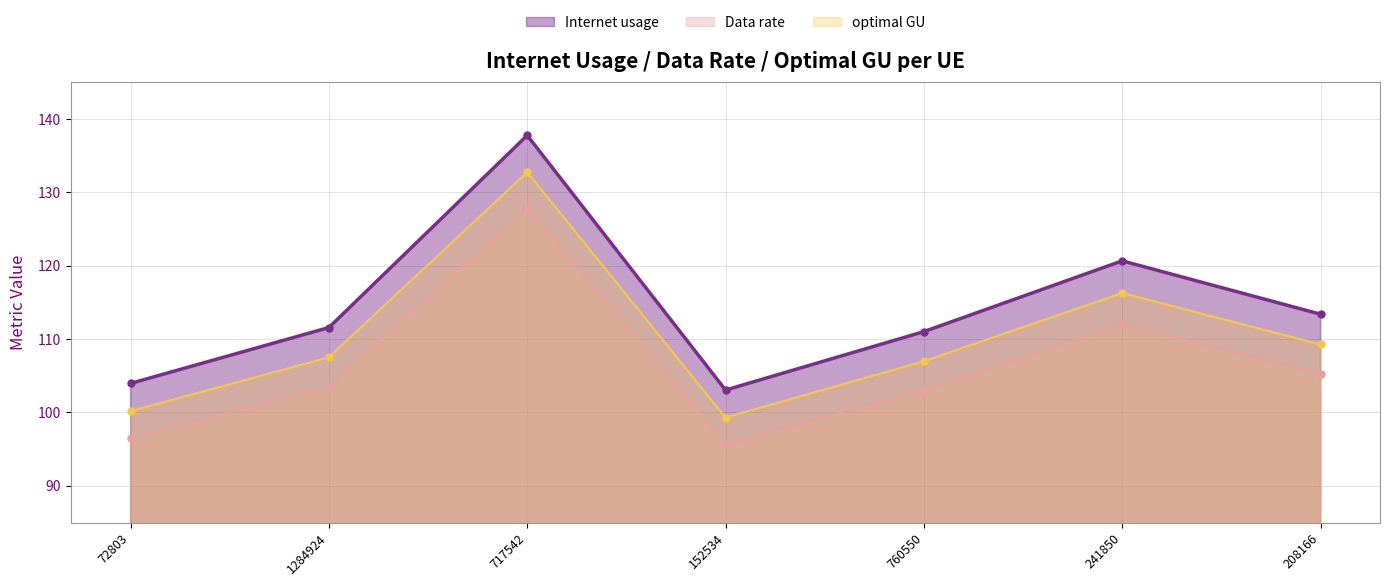

How many interior local peaks does the Data rate series have?

2